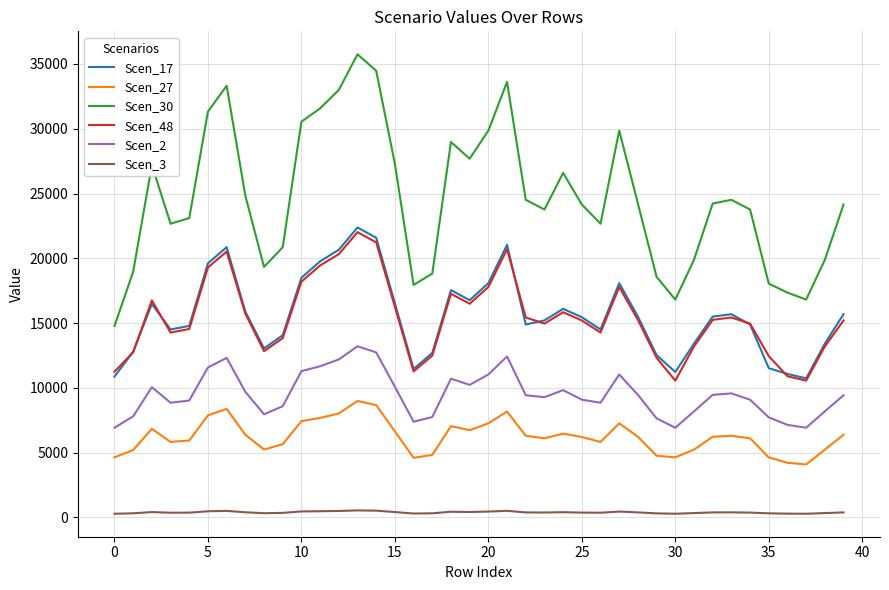

True or false: Scen_2 has more than 1 interior local peaks.

True